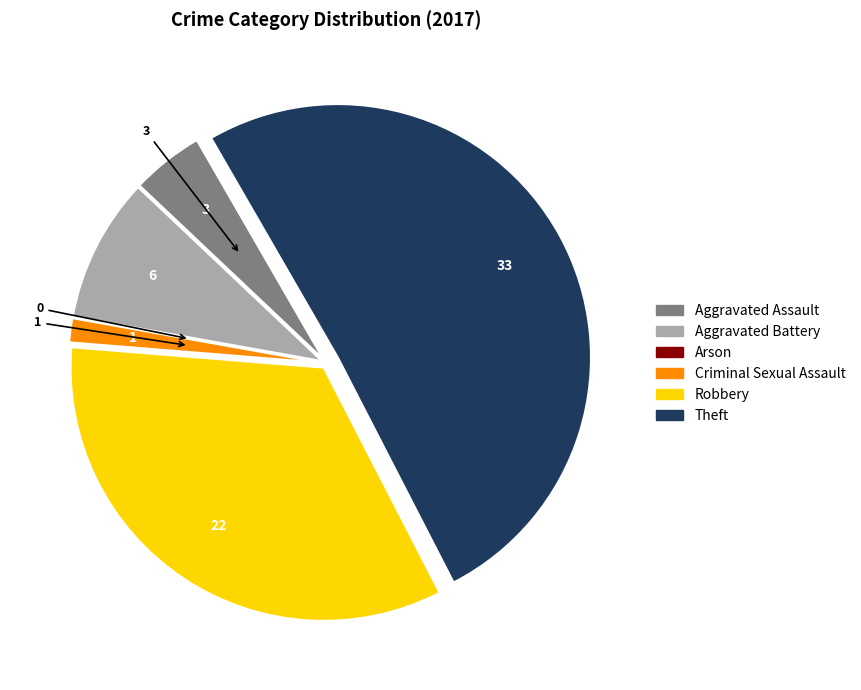

Is there any slice that represents more than half of the pie?

Yes